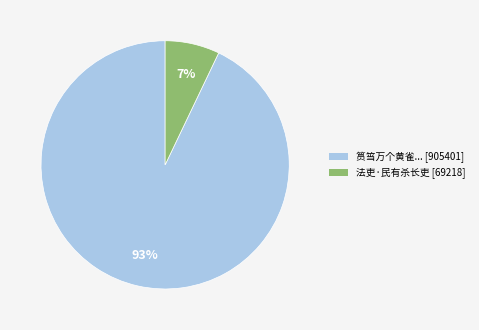

Which category has the smallest portion of the pie?

法吏·民有杀长吏 [69218]